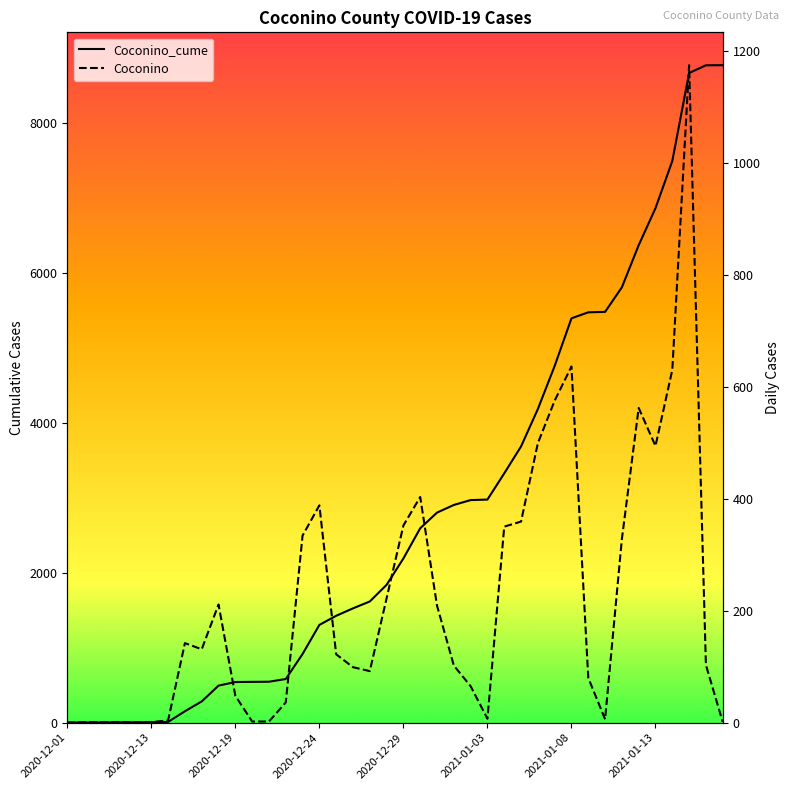

In Coconino, how many points are lower than both neighbors (excluding endpoints)?

5